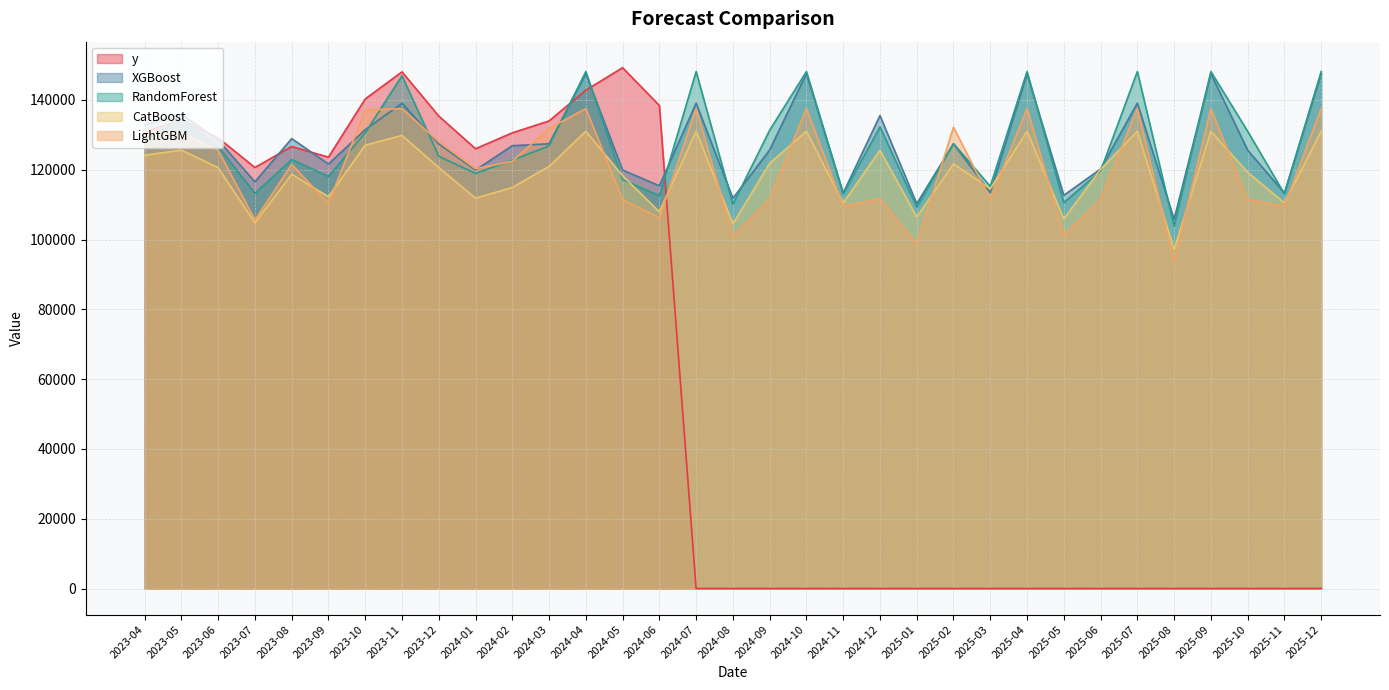

What is the sum of the RandomForest values at 2025-08 and 2025-06?

223465.9